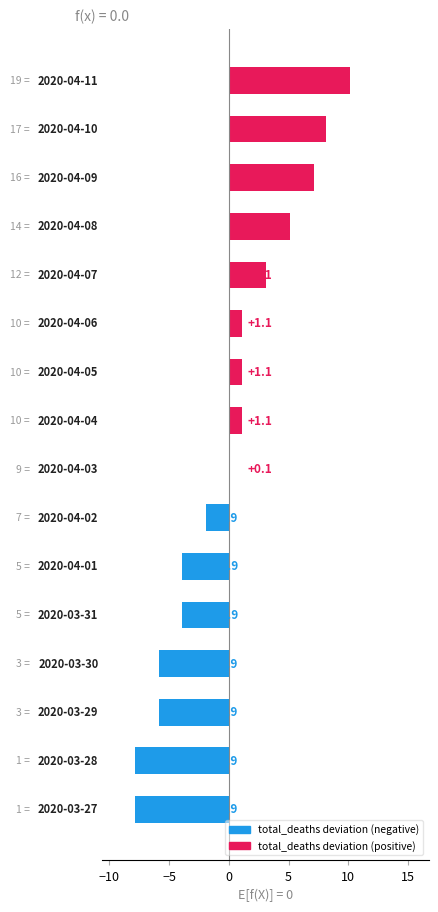

What is the difference between the second highest and minimum values?

16.0